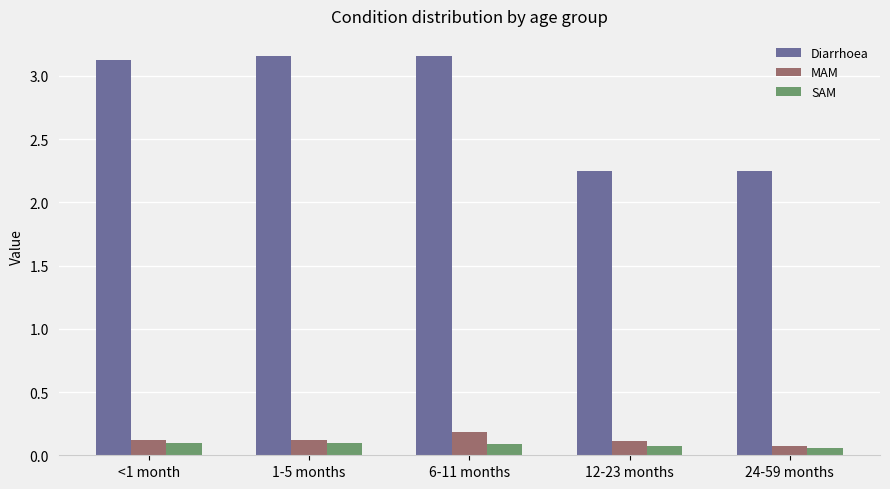

What position from the left is 1-5 months?

2